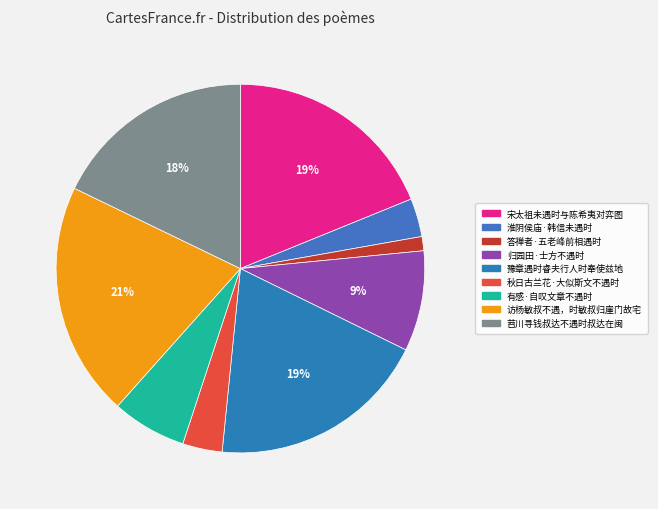

Which slice is the largest?

访杨敏叔不遇，时敏叔归崖门故宅